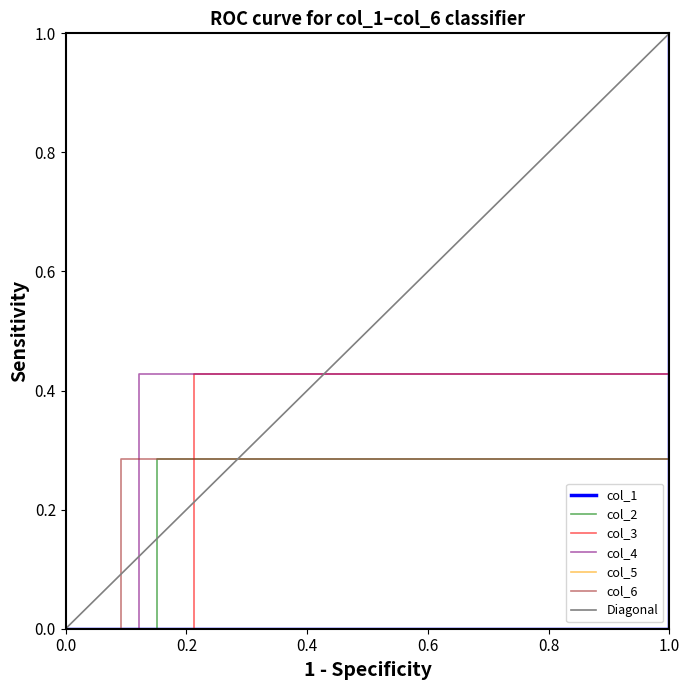

What are all the series names shown in the legend?

col_1, col_2, col_3, col_4, col_5, col_6